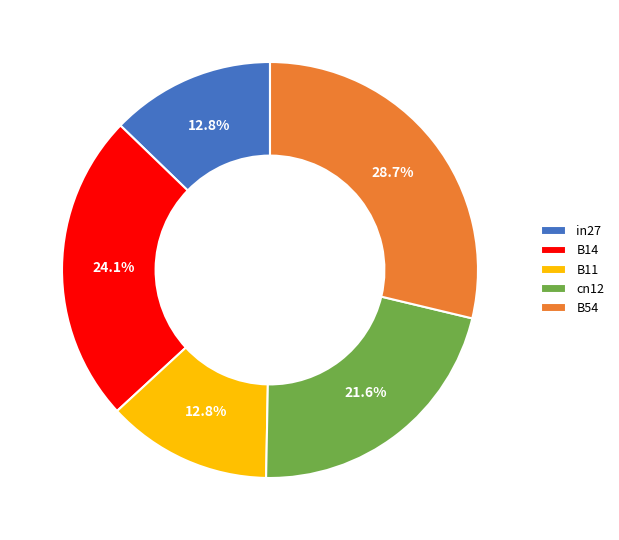

Which slice is the largest?

B54